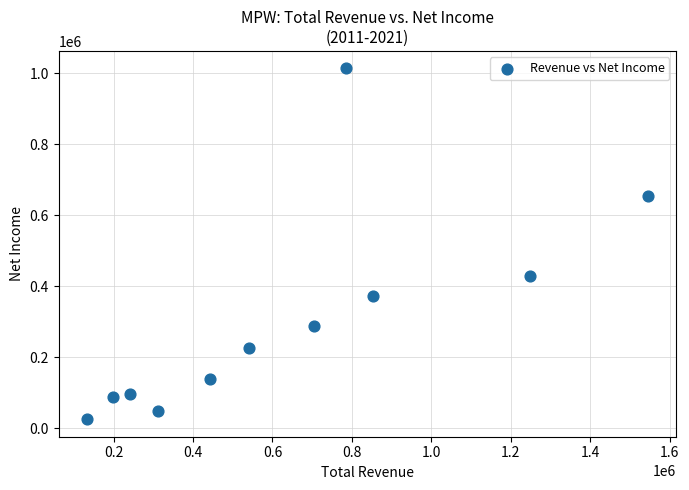

What Y value in the scatter plot is closest to 519200?

429300